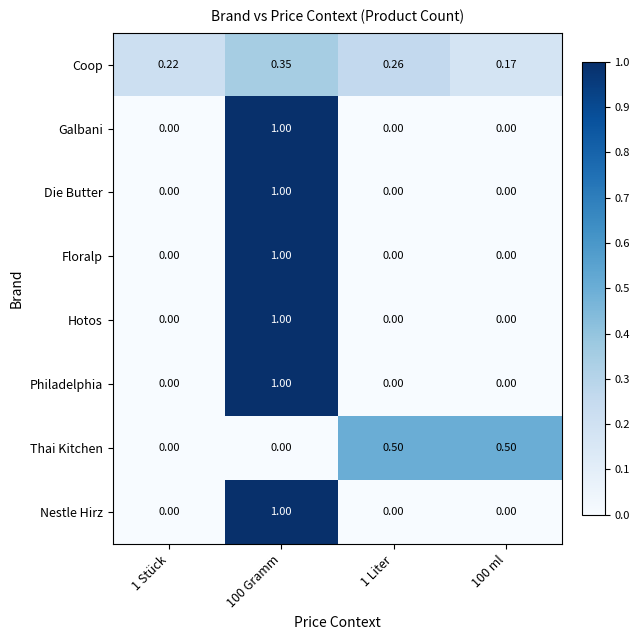

Which series changed the most between 1 Stück and 100 ml?

Thai Kitchen